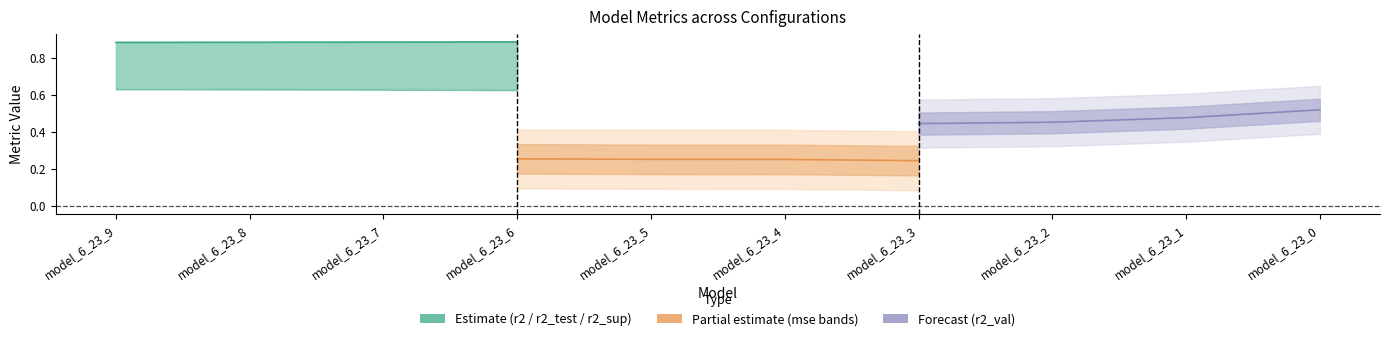

What is the minimum value for r2_val (Forecast)?

0.4